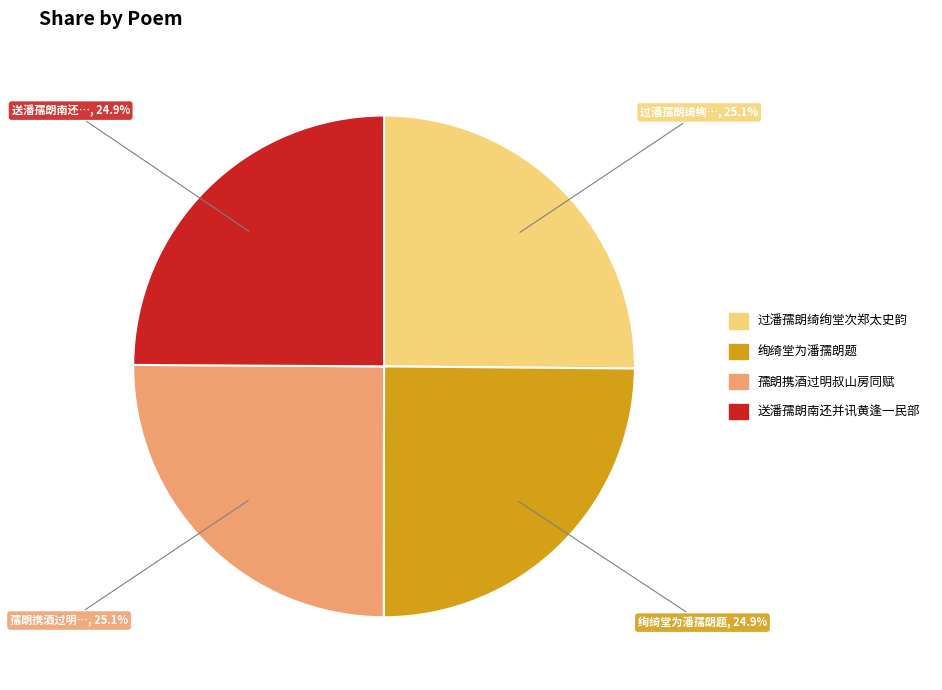

To the nearest percent, what portion does 孺朗携酒过明叔山房同赋 represent?

25%